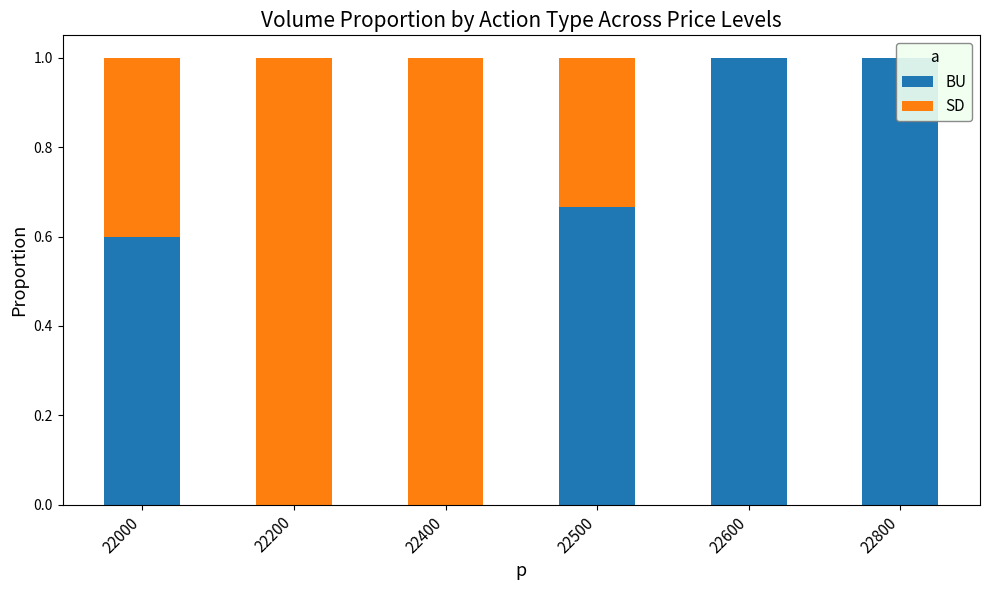

What is the difference between the BU values at 22600 and 22200?

1.0